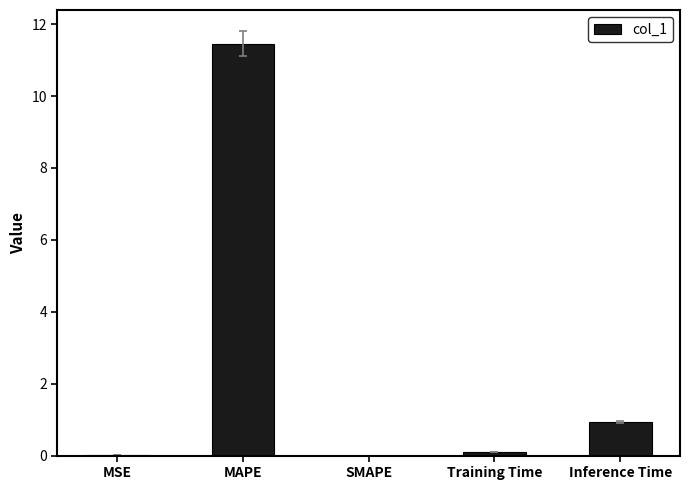

At which label is the value closest to 5?

Inference Time